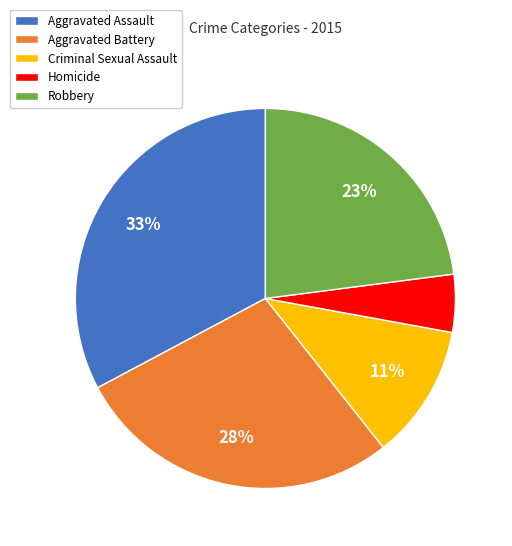

Is it true that Homicide is 19% of the pie?

False